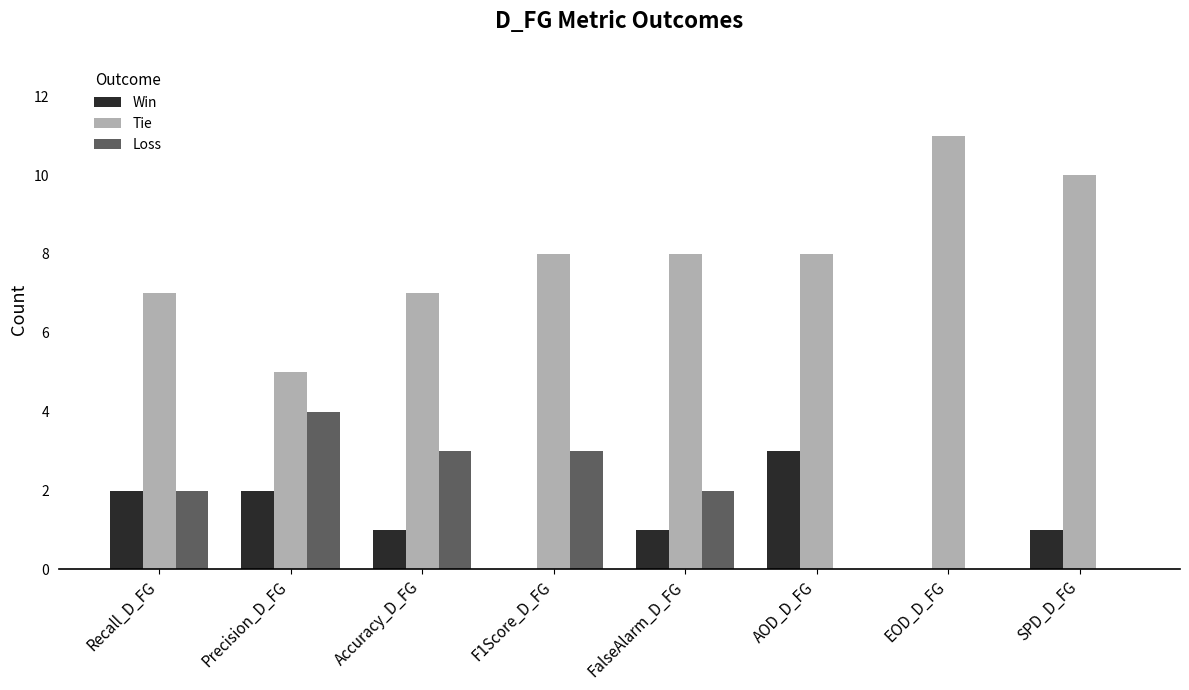

The Tie series shows 5 at Accuracy_D_FG. True or false?

False